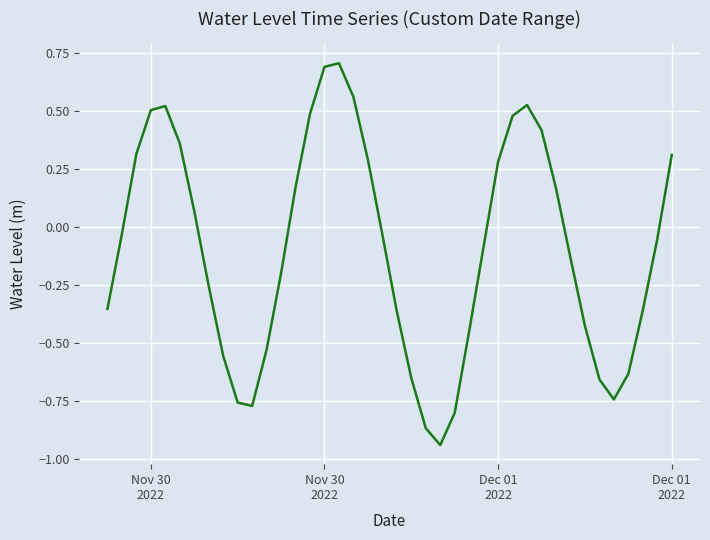

What is the greatest value displayed?

0.7